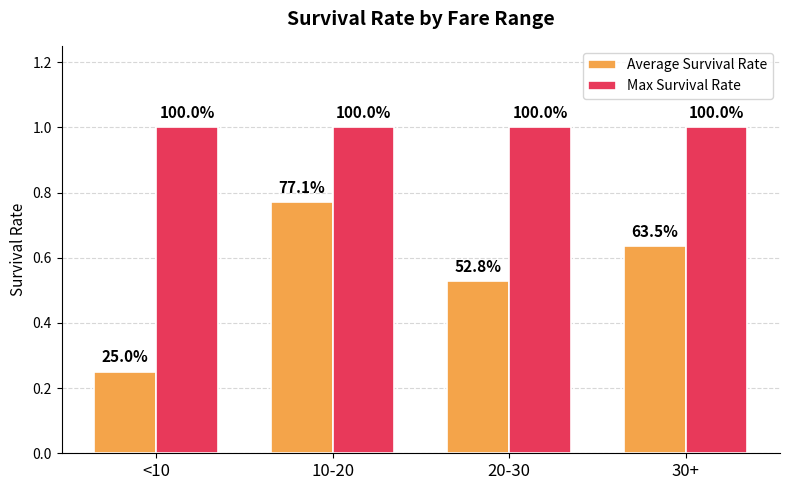

How many bars are there in each group?

2